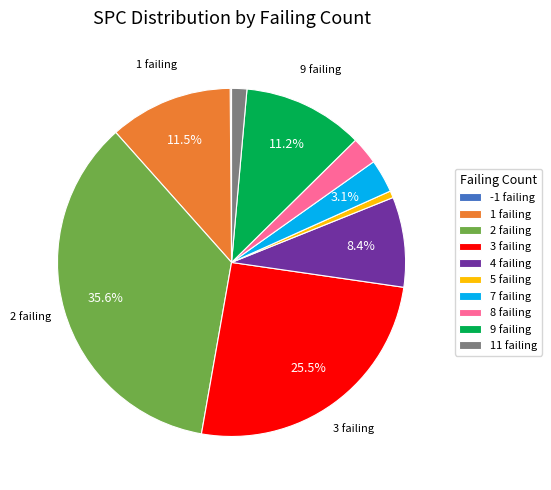

Which category has the biggest portion of the pie?

2 failing